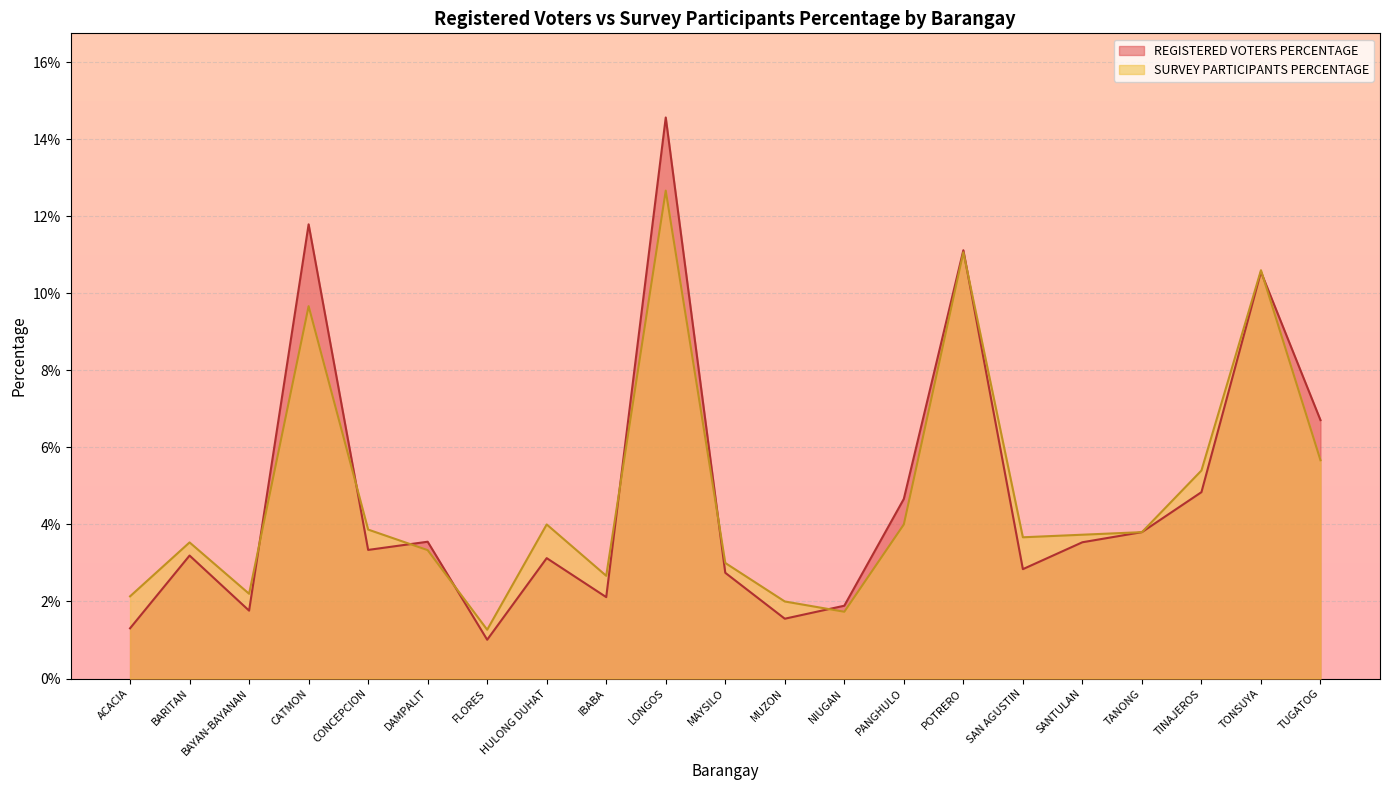

Reading left to right, list all the values displayed in this chart.

REGISTERED VOTERS PERCENTAGE: ACACIA=0.0	BARITAN=0.0	BAYAN-BAYANAN=0.0	CATMON=0.1	CONCEPCION=0.0	DAMPALIT=0.0	FLORES=0.0	HULONG DUHAT=0.0	IBABA=0.0	LONGOS=0.1	MAYSILO=0.0	MUZON=0.0	NIUGAN=0.0	PANGHULO=0.0	POTRERO=0.1	SAN AGUSTIN=0.0	SANTULAN=0.0	TANONG=0.0	TINAJEROS=0.0	TONSUYA=0.1	TUGATOG=0.1
SURVEY PARTICIPANTS PERCENTAGE: ACACIA=0.0	BARITAN=0.0	BAYAN-BAYANAN=0.0	CATMON=0.1	CONCEPCION=0.0	DAMPALIT=0.0	FLORES=0.0	HULONG DUHAT=0.0	IBABA=0.0	LONGOS=0.1	MAYSILO=0.0	MUZON=0.0	NIUGAN=0.0	PANGHULO=0.0	POTRERO=0.1	SAN AGUSTIN=0.0	SANTULAN=0.0	TANONG=0.0	TINAJEROS=0.1	TONSUYA=0.1	TUGATOG=0.1